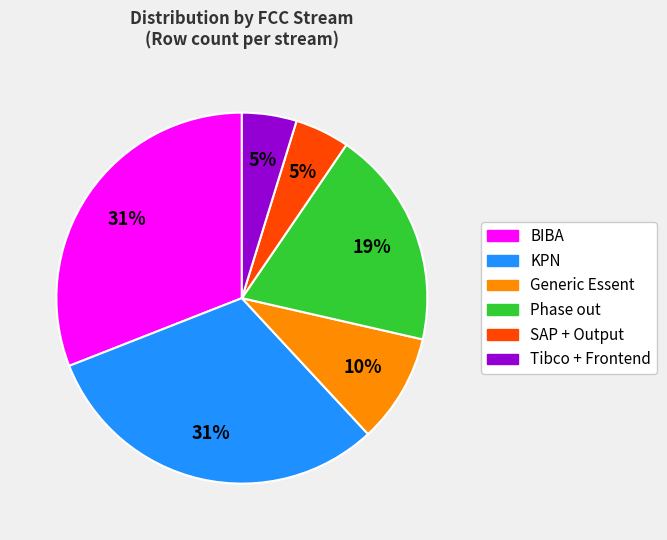

To the nearest percent, what portion does KPN represent?

31%